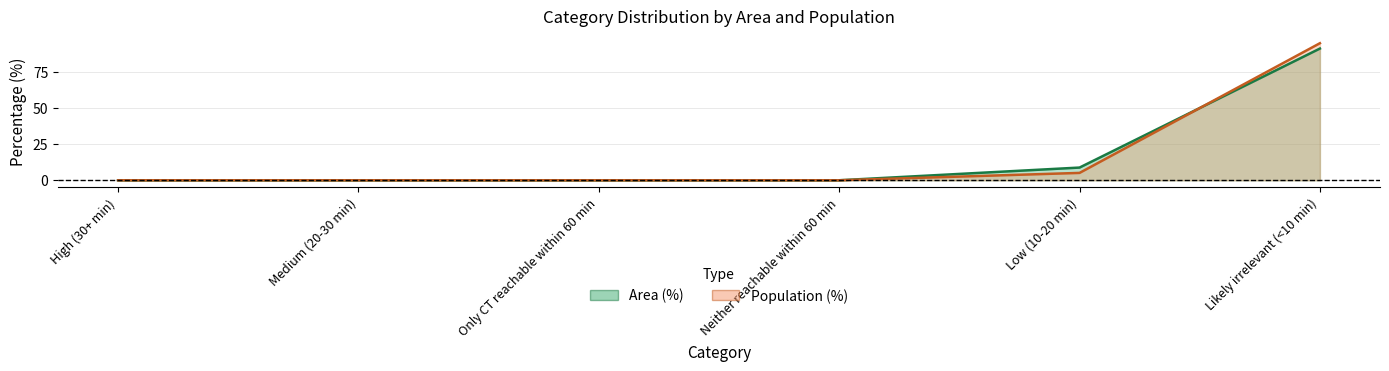

Which category has the lowest value across all series?

High (30+ min)